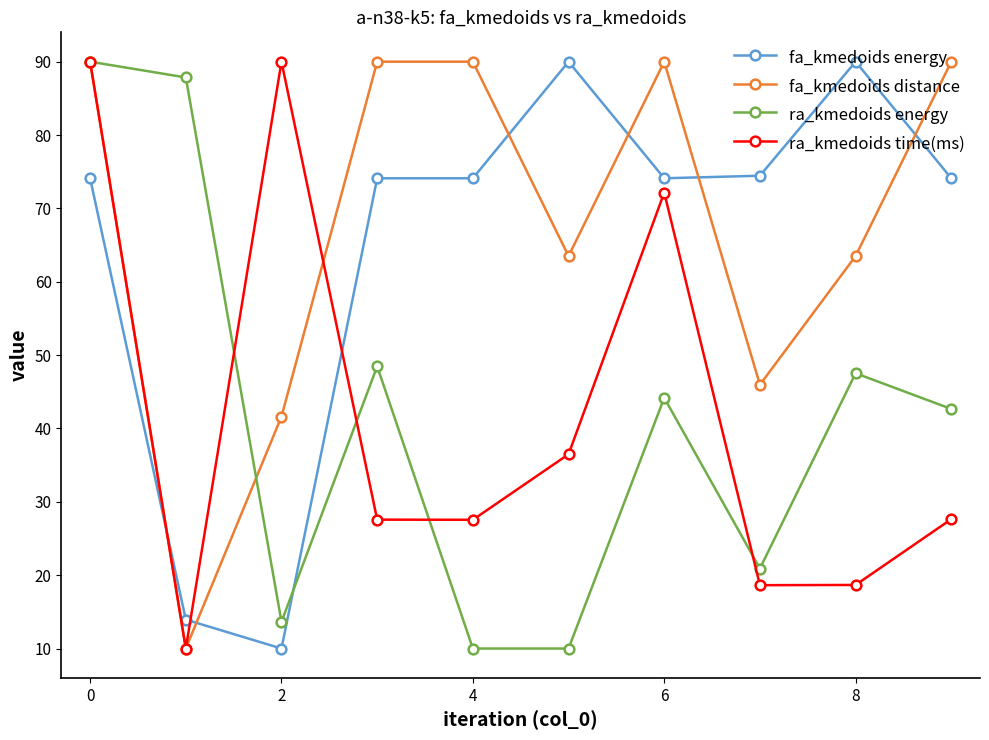

How many times do ra_kmedoids energy and fa_kmedoids energy cross each other?

1